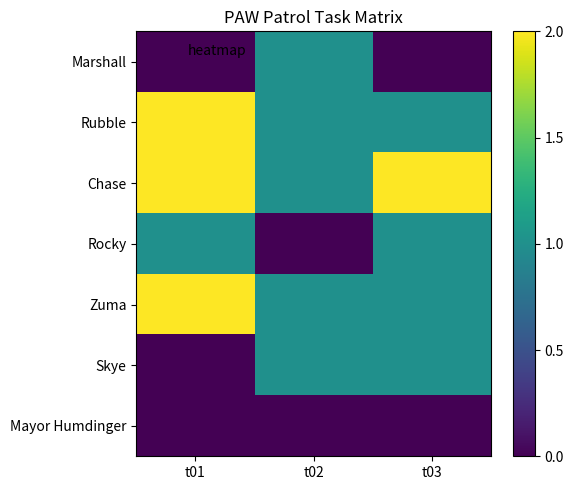

How many categories are shown in the chart?

3